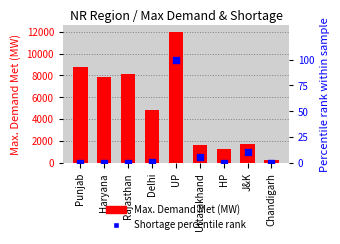

At which category is the sum across all series the highest?

UP